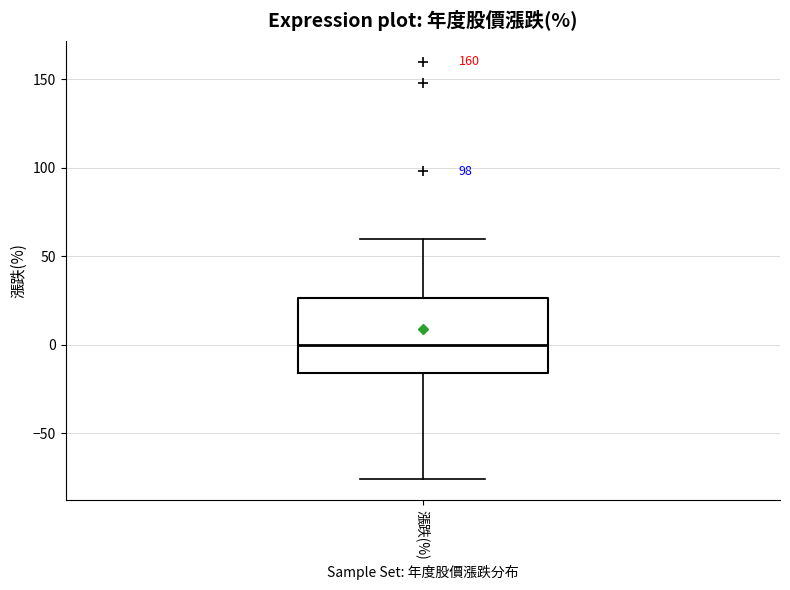

Where is the upper edge of the box for 漲跌(%) on the y-axis? The values are not printed on the chart, so give them approximately, as read against the axis.

25